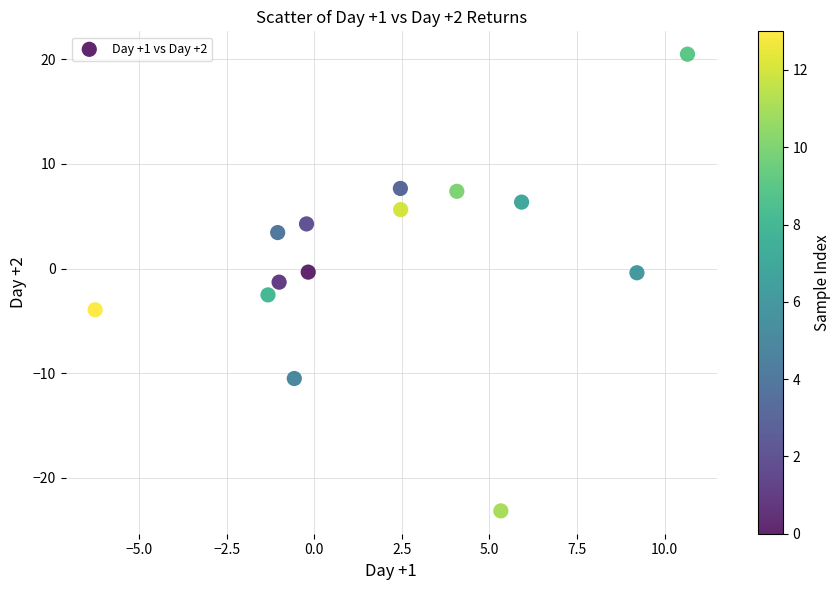

What is the range of Y values (max minus min)?

43.6